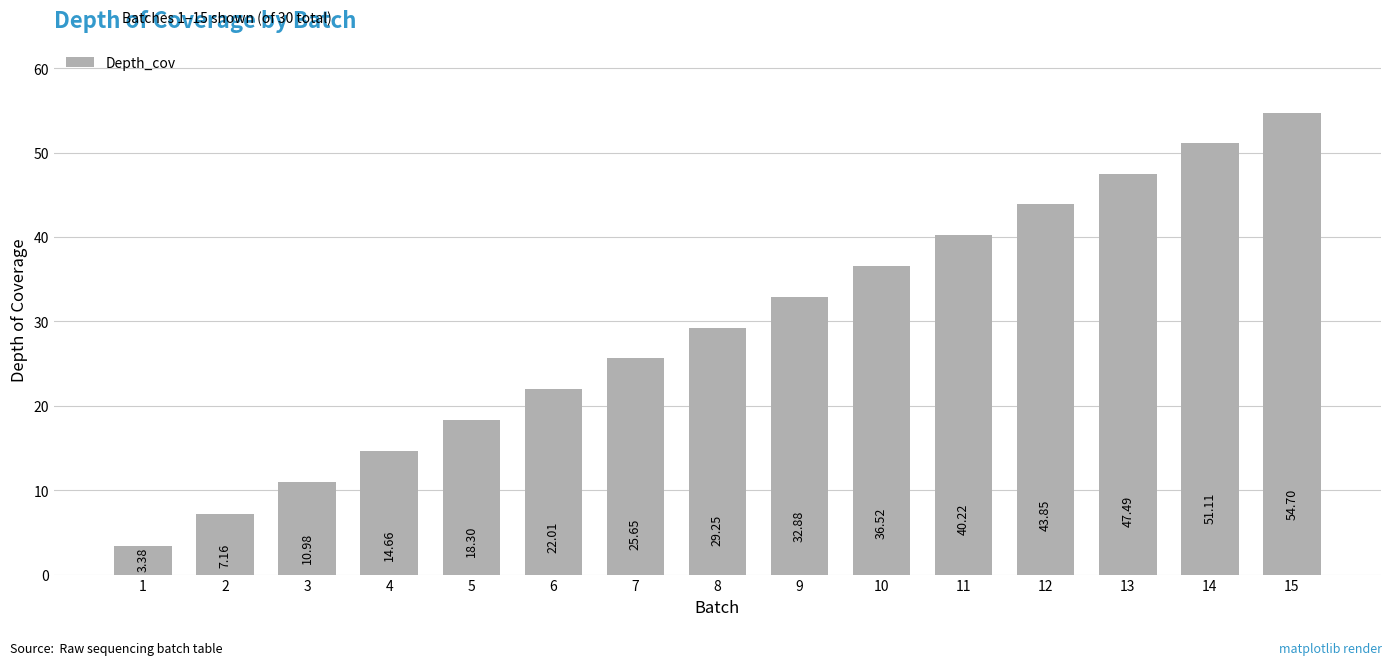

How many categories are shown in the chart?

15